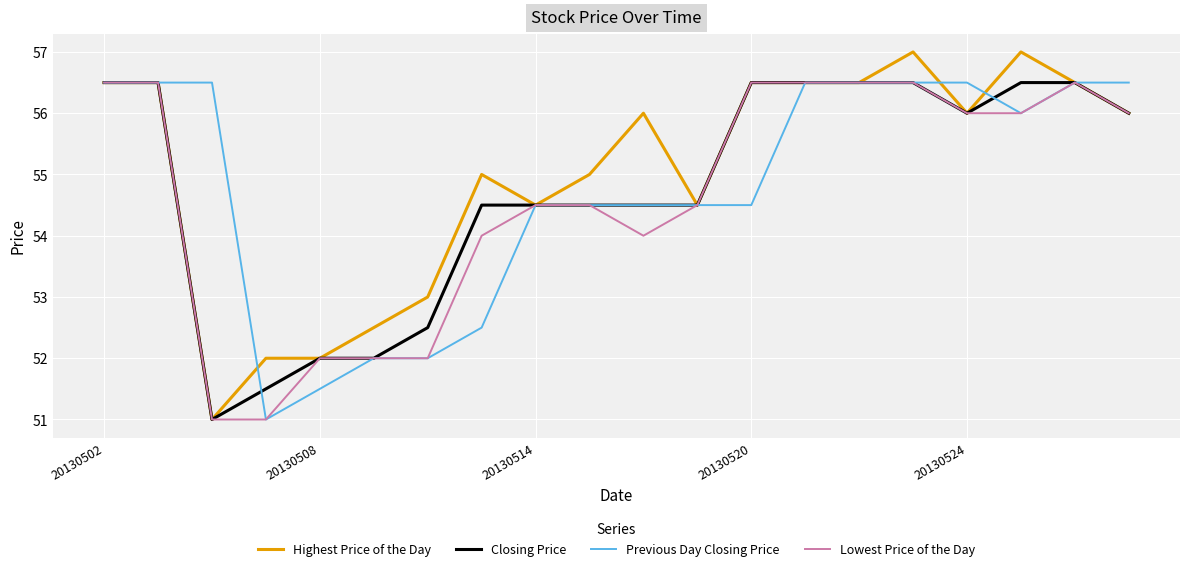

What is the greatest value displayed?

57.0